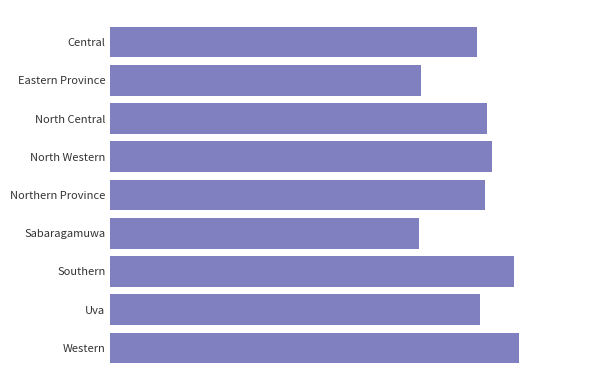

Does the chart contain any negative values?

No